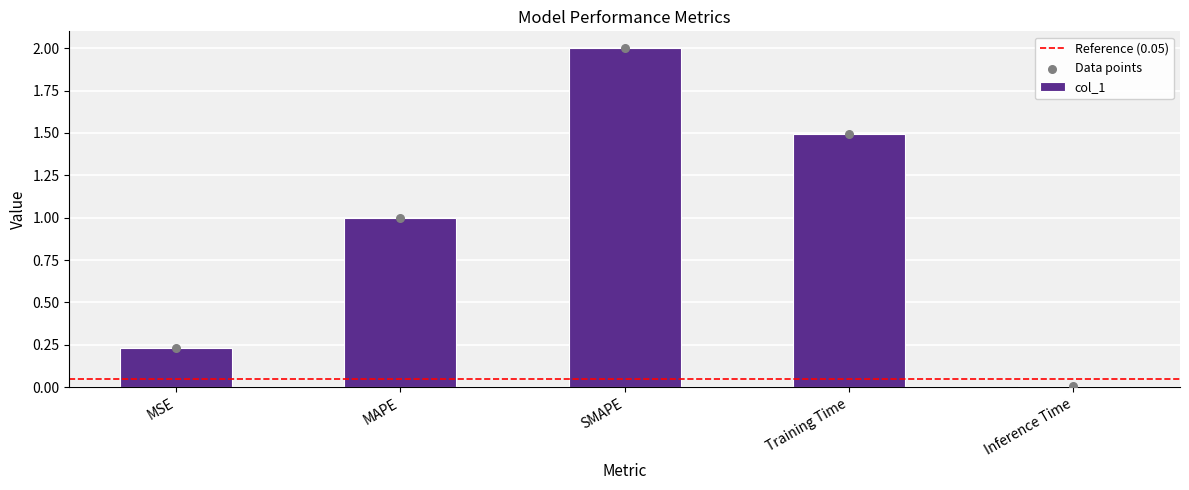

Which has a higher value, MAPE or MSE?

MAPE